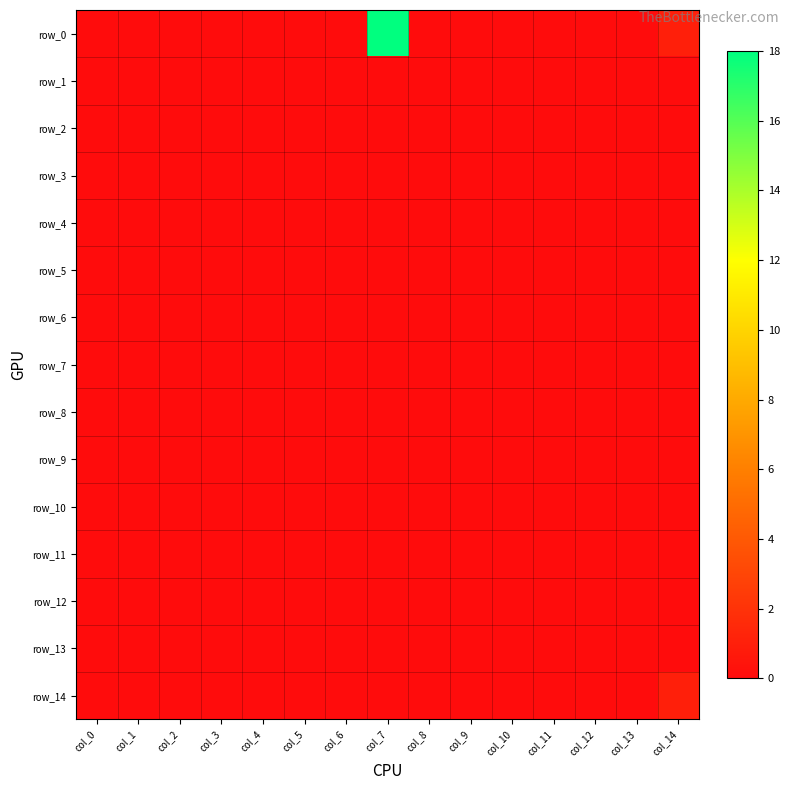

Which series changed the most between col_5 and col_8?

row_0